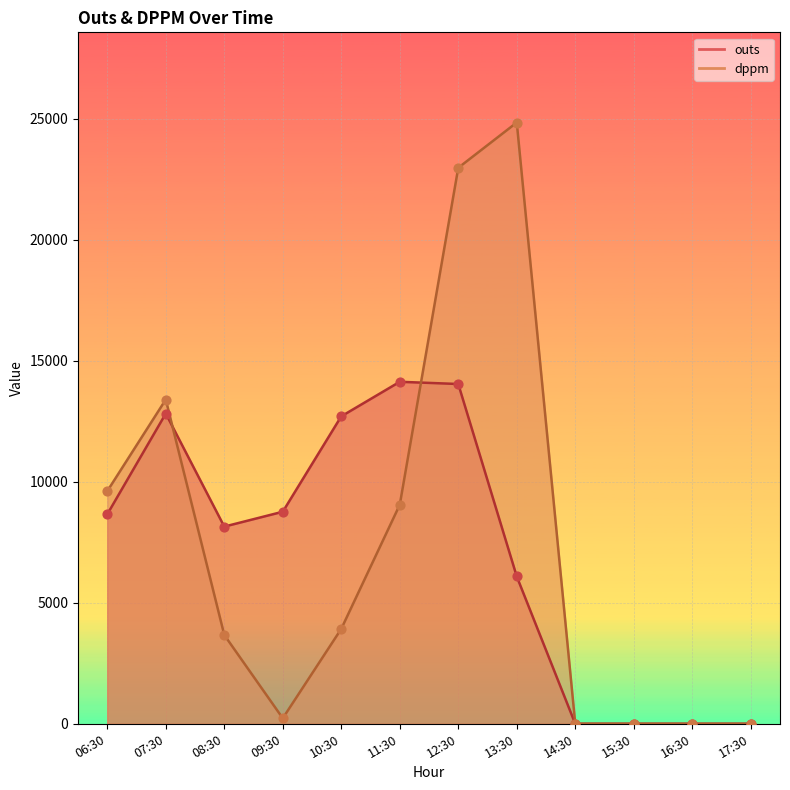

Which series has the largest Y range (max minus min)?

dppm_line